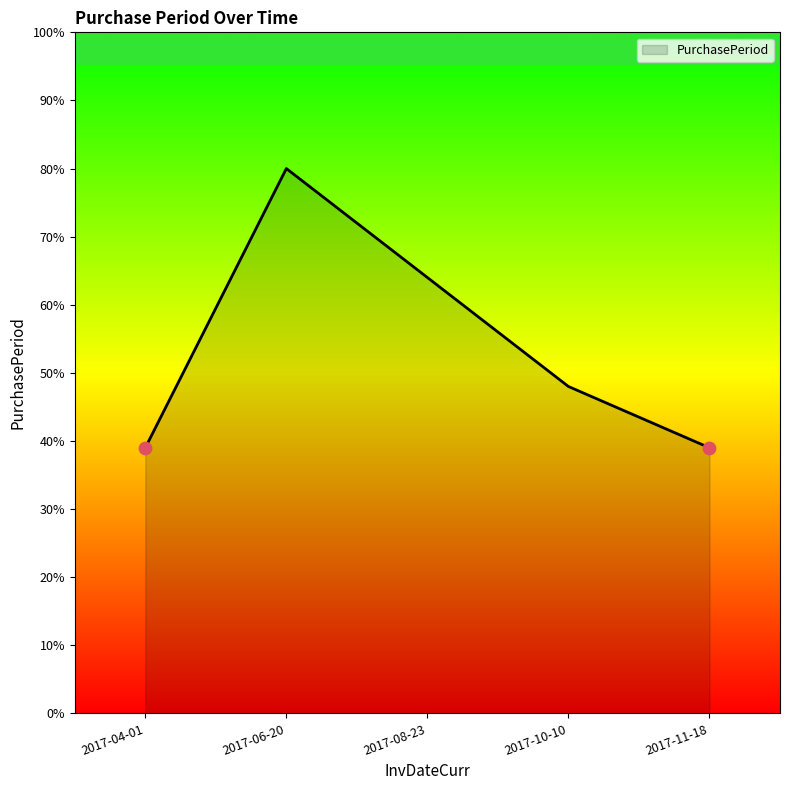

Which has a higher value, 2017-04-01 or 2017-06-20?

2017-06-20